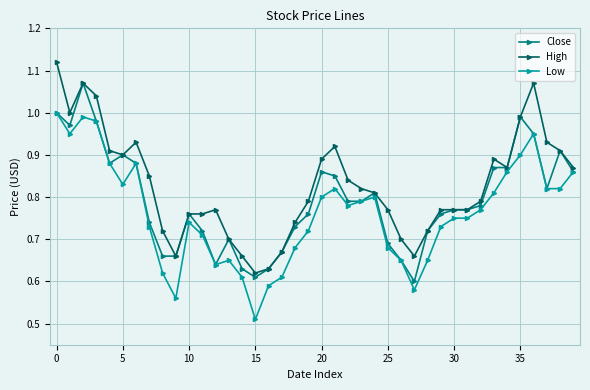

True or false: Low has more than 2 points higher than both neighbors.

True